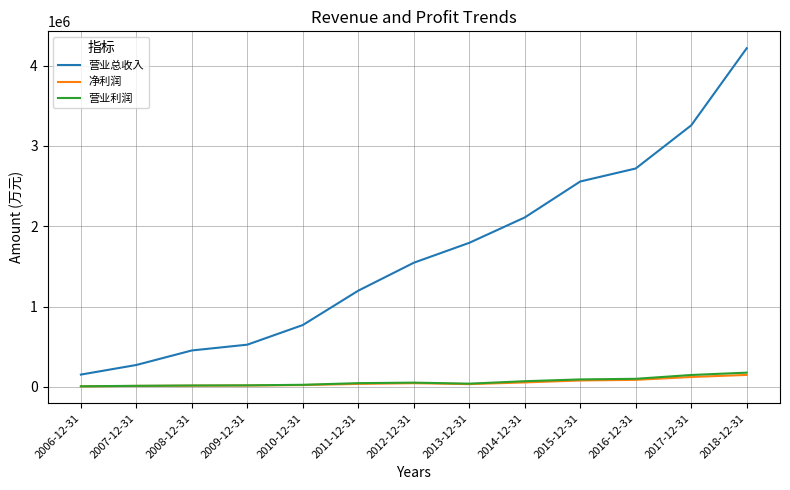

Which series has the largest total across all categories?

营业总收入